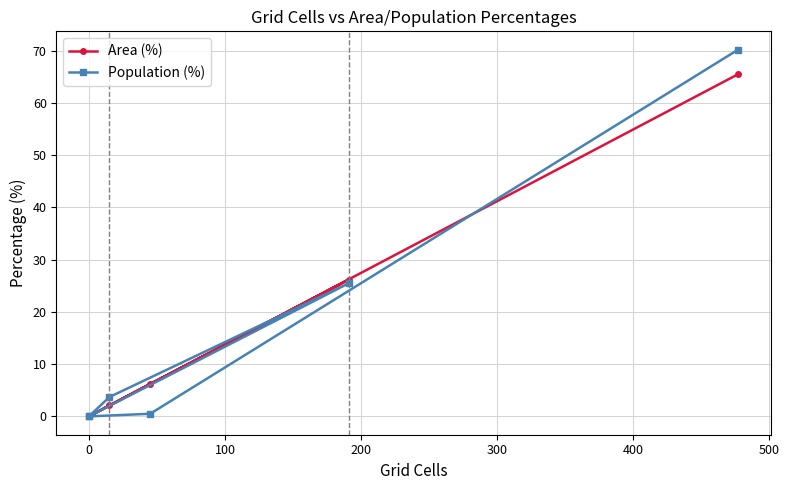

The Population (%) series shows -47.9 at 0. True or false?

False